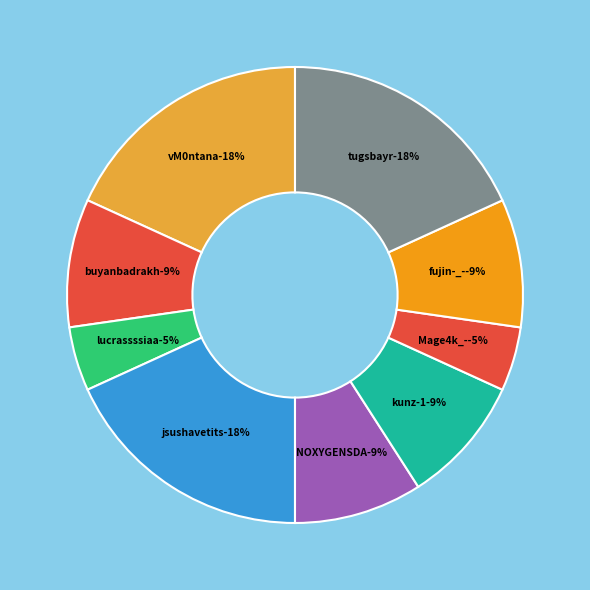

True or false: jsushavetits accounts for 7% of the total.

False